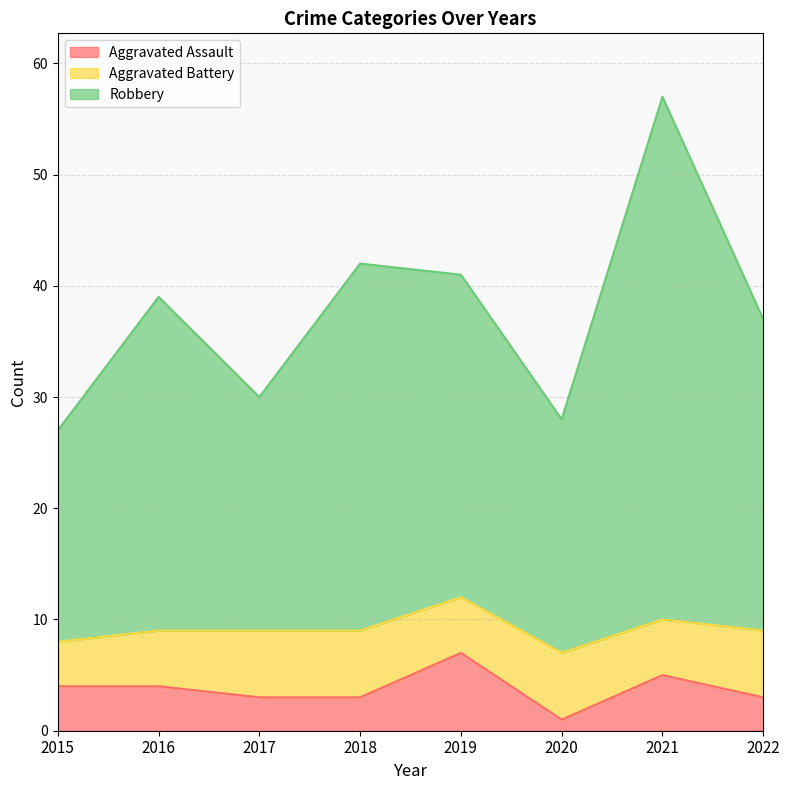

Is it true that Aggravated Assault equals 6 at 2016?

False